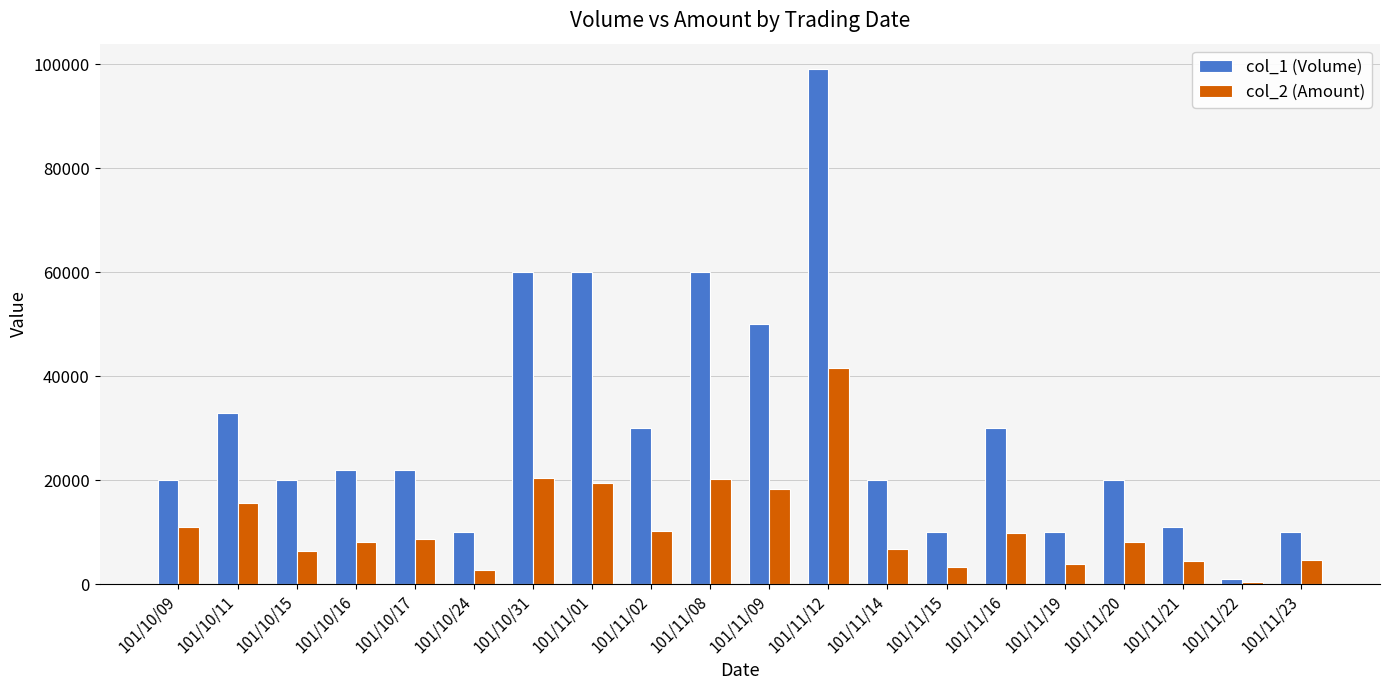

What is the spread (max minus min) of values at 101/11/14?

13300